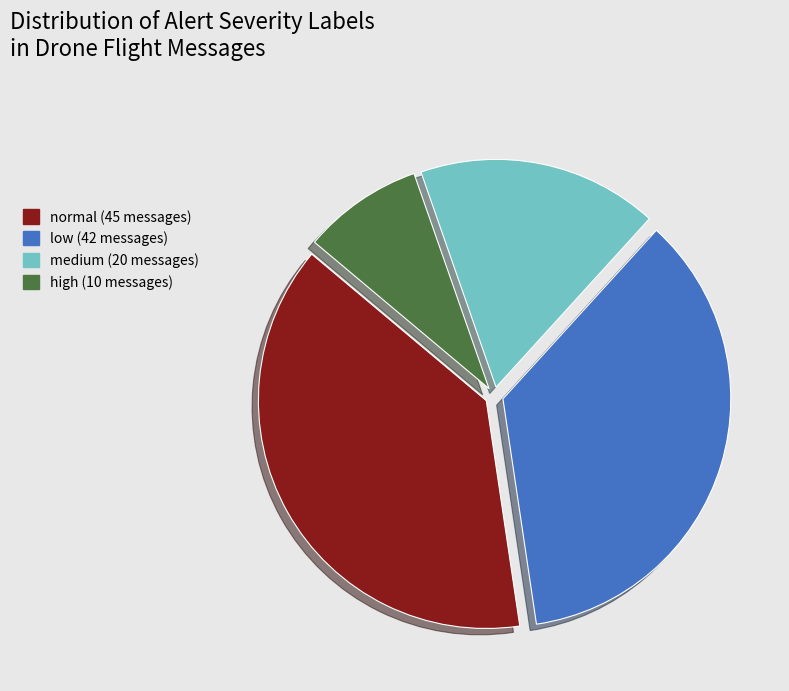

Count the number of slices in the pie.

4